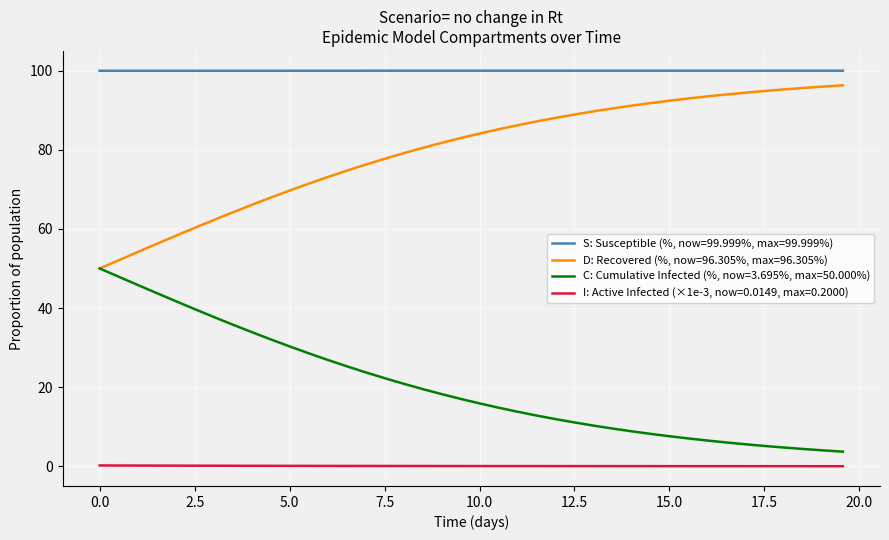

Which series has the largest total across all categories?

S: Susceptible (%, now=99.999%, max=99.999%)